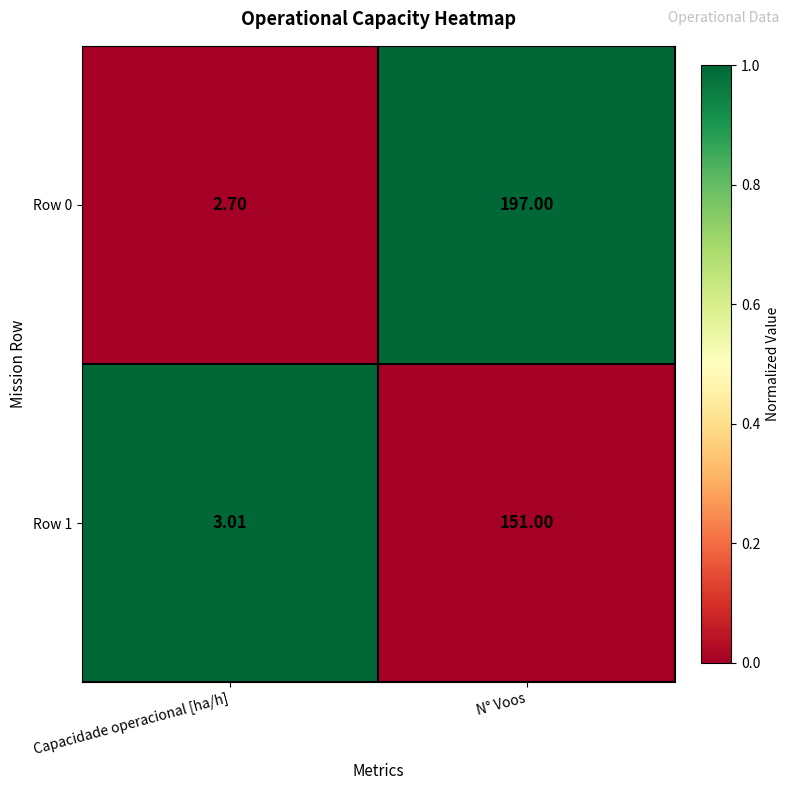

Which series changed the most between Capacidade operacional [ha/h] and N° Voos?

Row 0